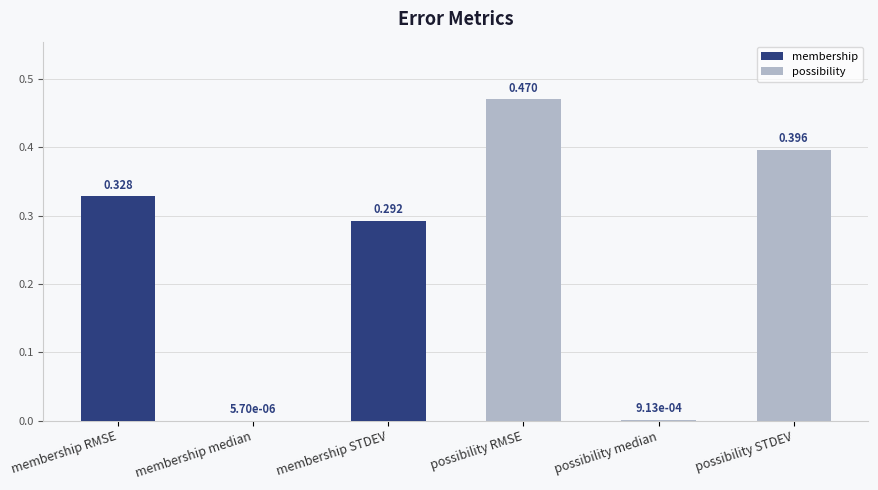

At which label is the value closest to 0?

membership median